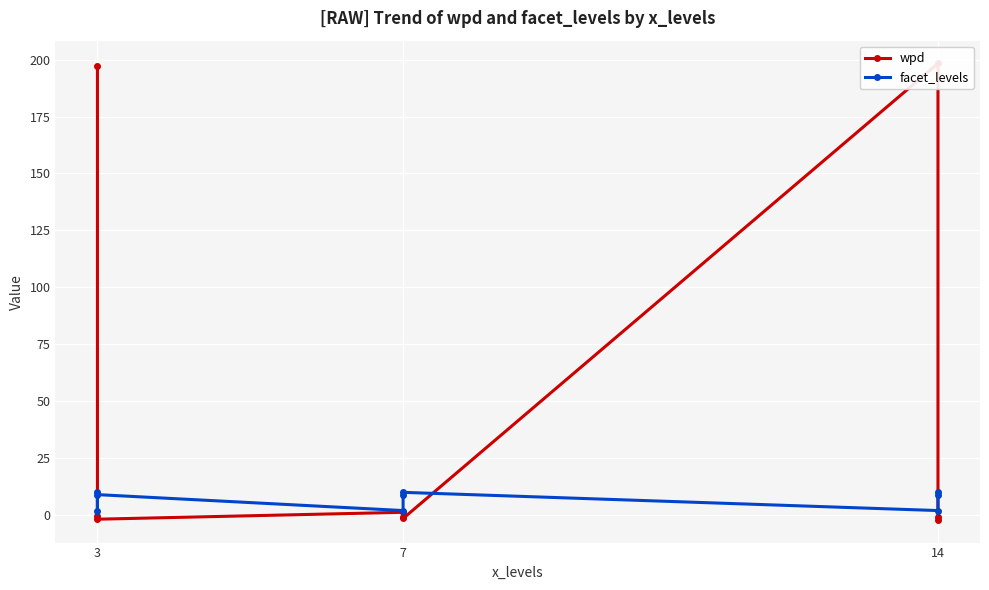

Where does the wpd series first go above 0?

3